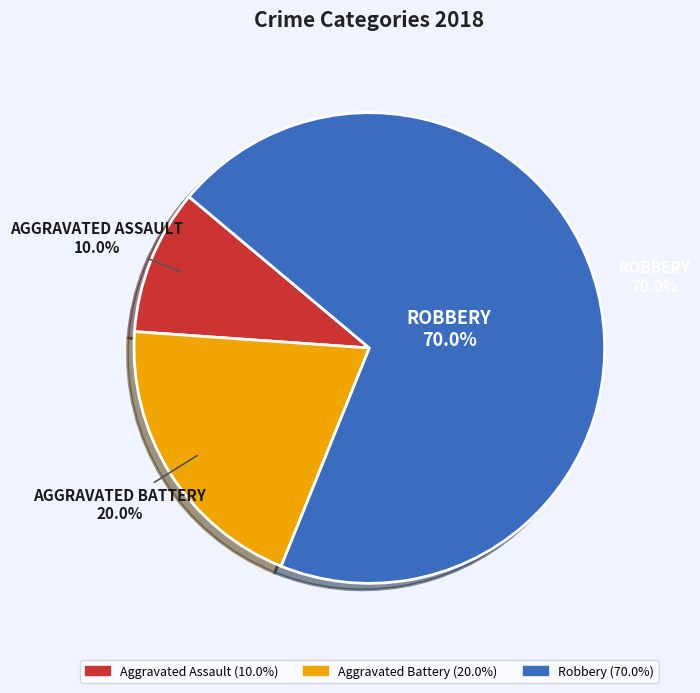

Is Aggravated Battery the majority of the pie?

No